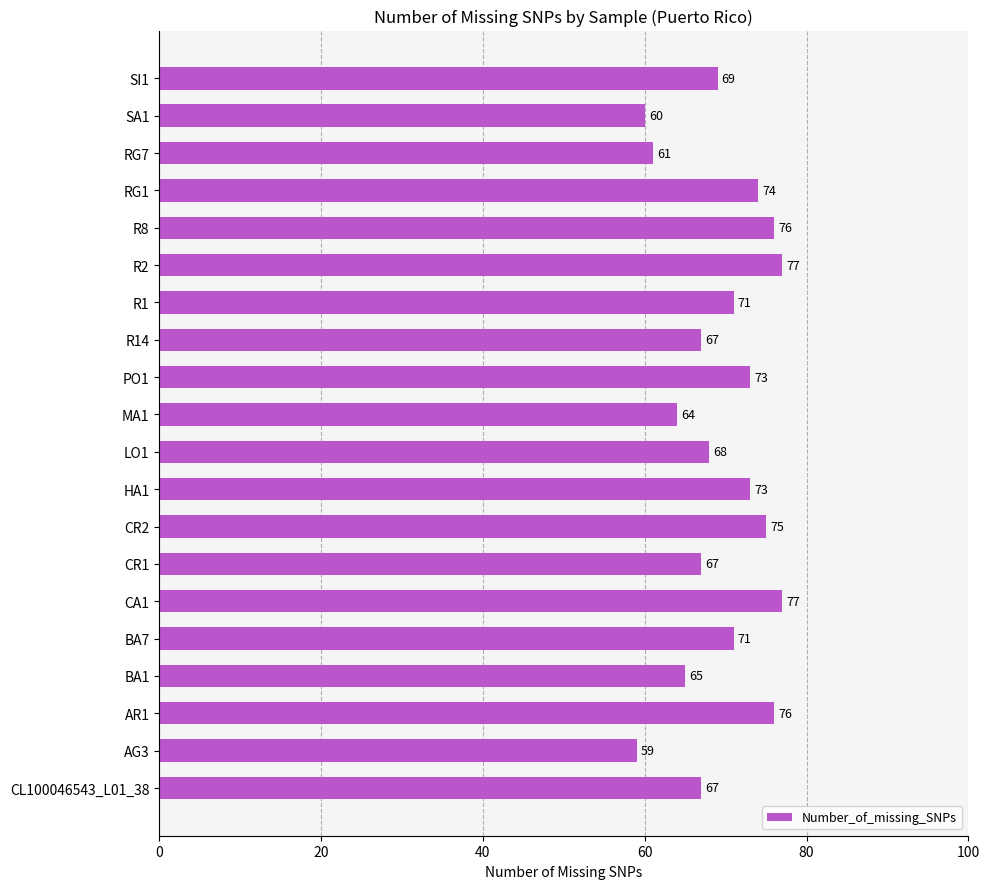

Are the bars horizontal?

Yes